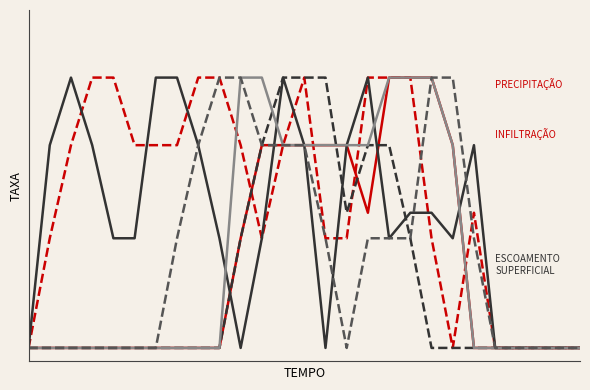

Does the chart have visible grid lines?

No